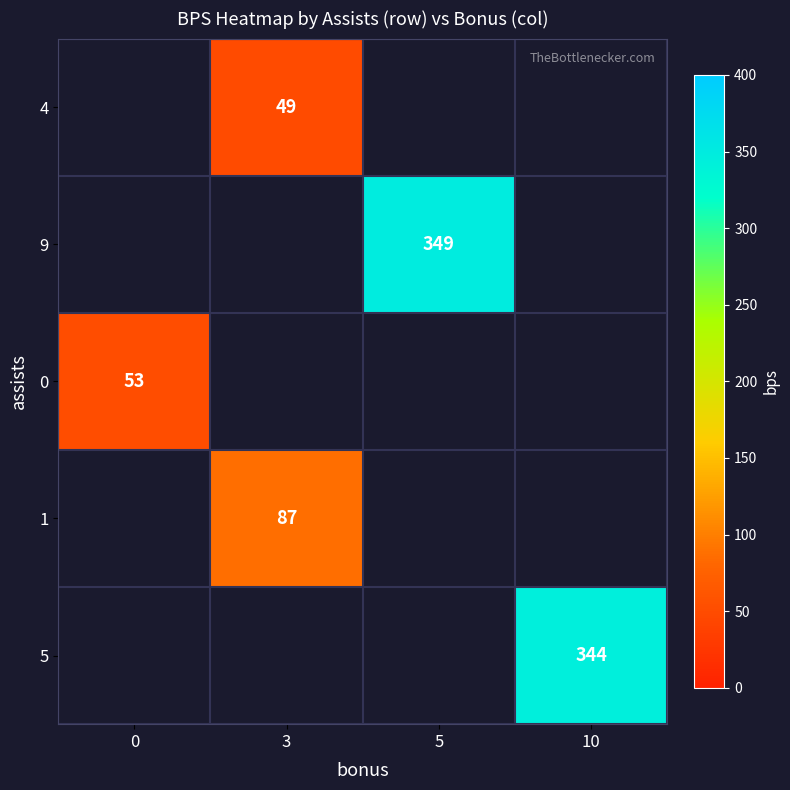

At which category does the chart reach its peak across all series?

5